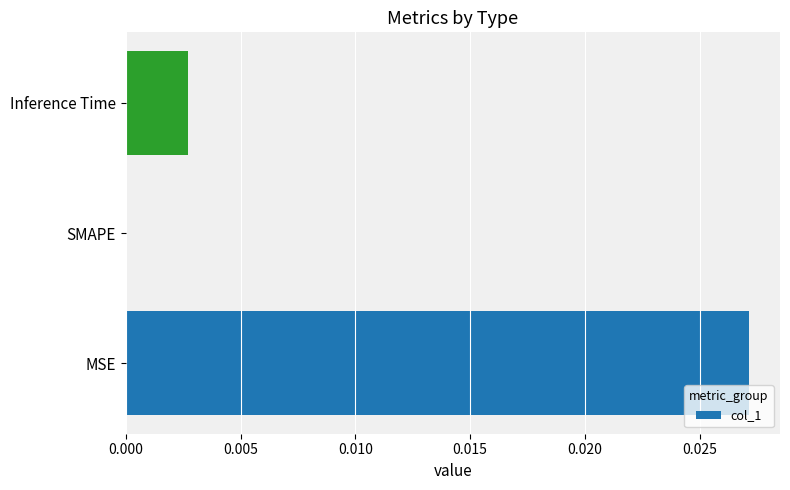

Are the bars grouped side by side (vs. stacked)?

No